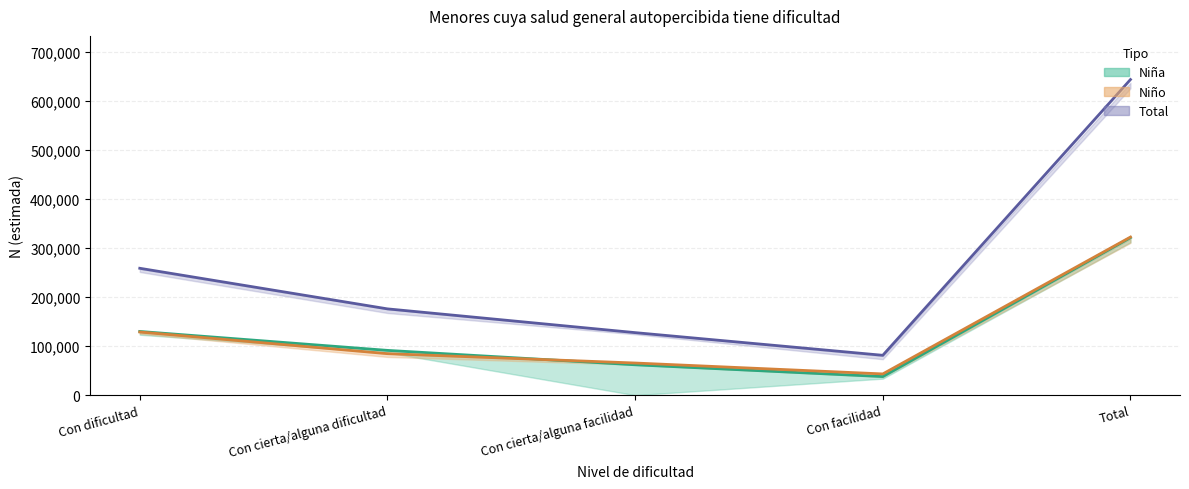

True or false: Total has more than 0 points higher than both neighbors.

False